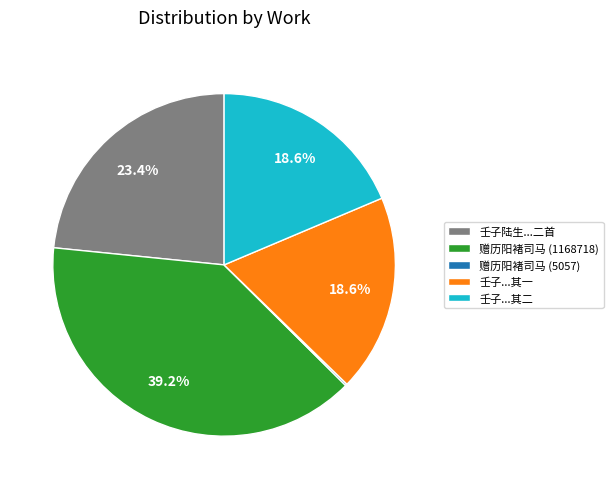

What is the ratio of the value at 壬子...其二 to the value at 壬子陆生...二首?

0.8